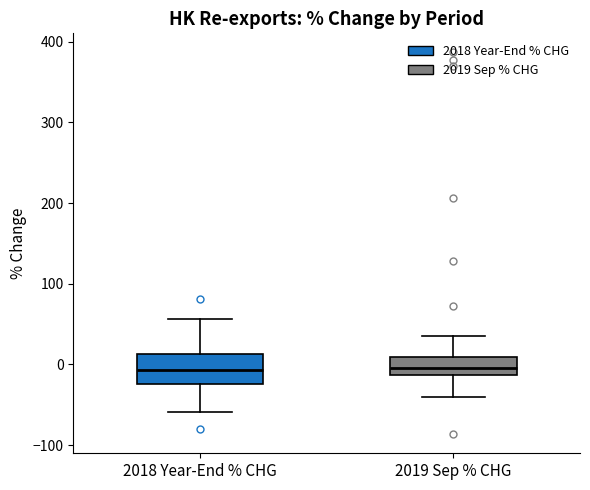

Where is the upper edge of the box for 2019 Sep % CHG on the y-axis? The values are not printed on the chart, so give them approximately, as read against the axis.

10